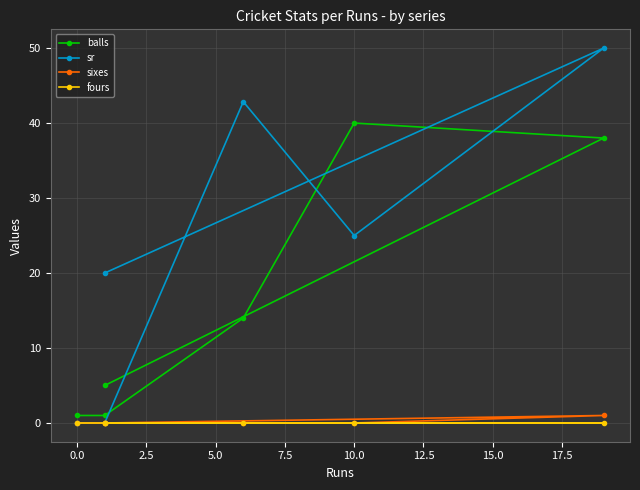

Reading left to right, list all the values displayed in this chart.

balls: 1.0	1.0	14.0	40.0	38.0	5.0
sr: 0.0	0.0	42.9	25.0	50.0	20.0
sixes: 0.0	0.0	0.0	0.0	1.0	0.0
fours: 0.0	0.0	0.0	0.0	0.0	0.0